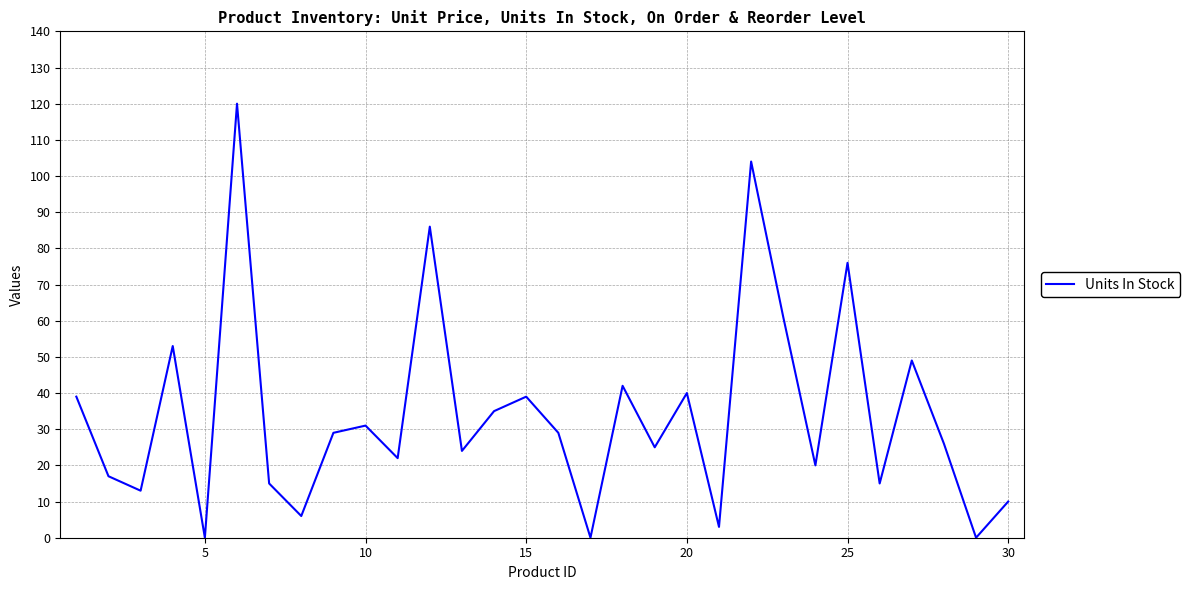

What is the maximum value shown in the chart?

120